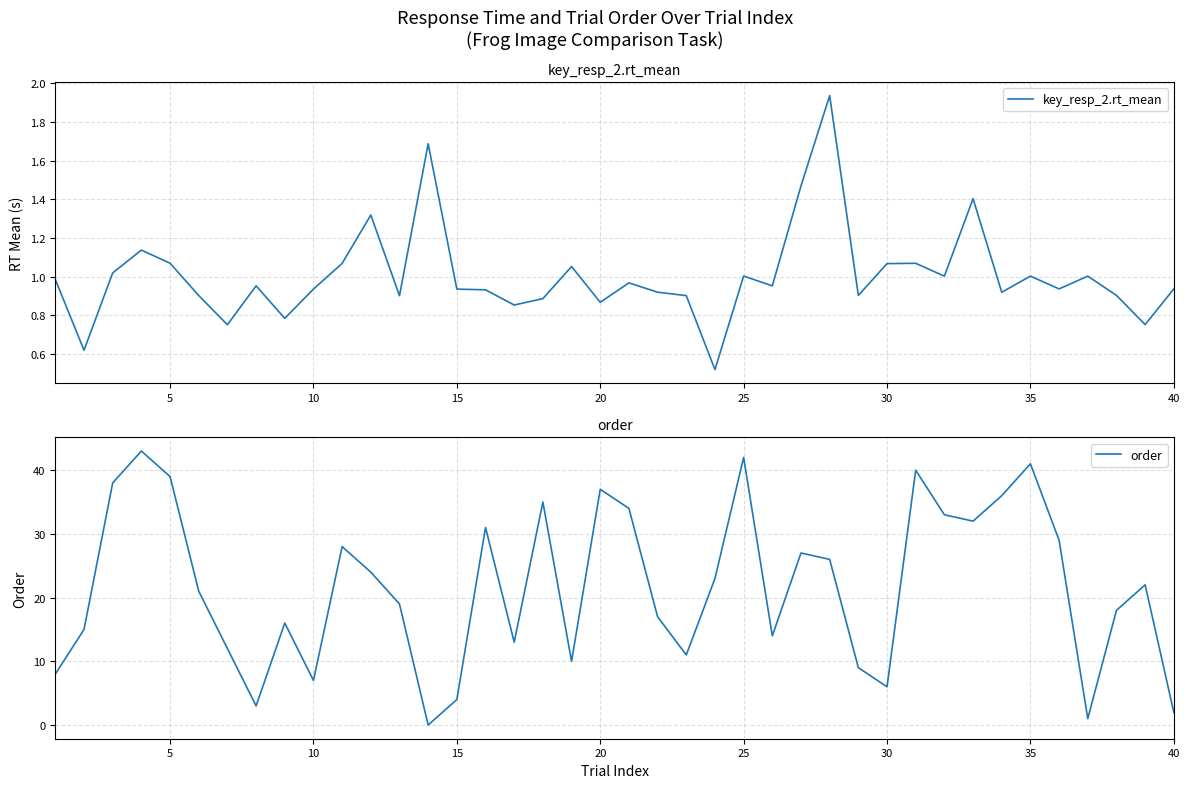

Reading left to right, transcribe all the data shown in this chart.

key_resp_2.rt_mean: 1.0	0.6	1.0	1.1	1.1	0.9	0.8	1.0	0.8	0.9	1.1	1.3	0.9	1.7	0.9	0.9	0.9	0.9	1.1	0.9	1.0	0.9	0.9	0.5	1.0	1.0	1.5	1.9	0.9	1.1	1.1	1.0	1.4	0.9	1.0	0.9	1.0	0.9	0.8	0.9
order: 8.0	15.0	38.0	43.0	39.0	21.0	12.0	3.0	16.0	7.0	28.0	24.0	19.0	0.0	4.0	31.0	13.0	35.0	10.0	37.0	34.0	17.0	11.0	23.0	42.0	14.0	27.0	26.0	9.0	6.0	40.0	33.0	32.0	36.0	41.0	29.0	1.0	18.0	22.0	2.0